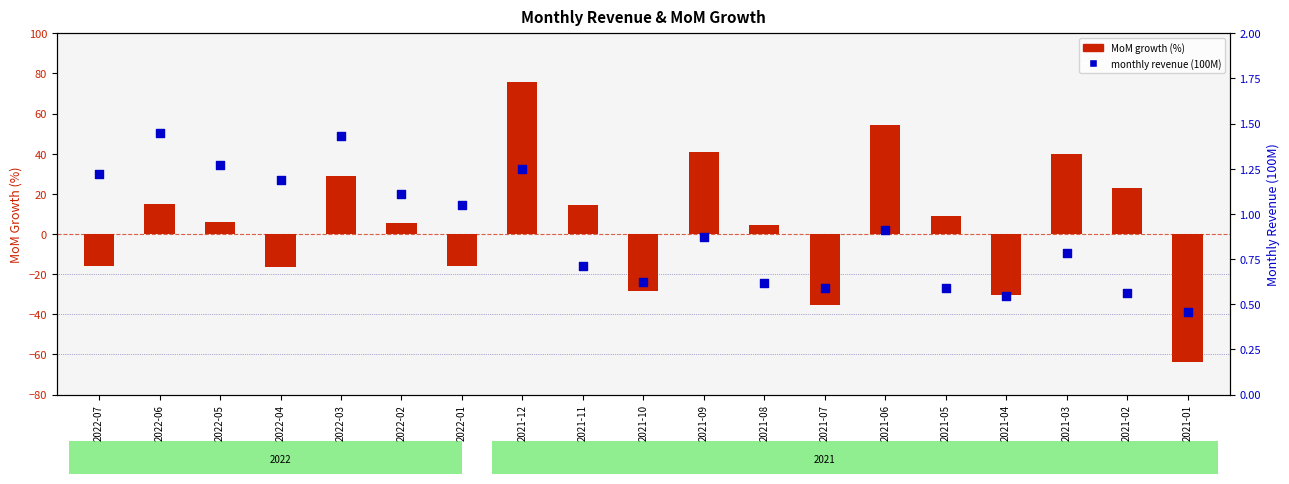

Which series contains the highest Y value?

MoM growth (%)